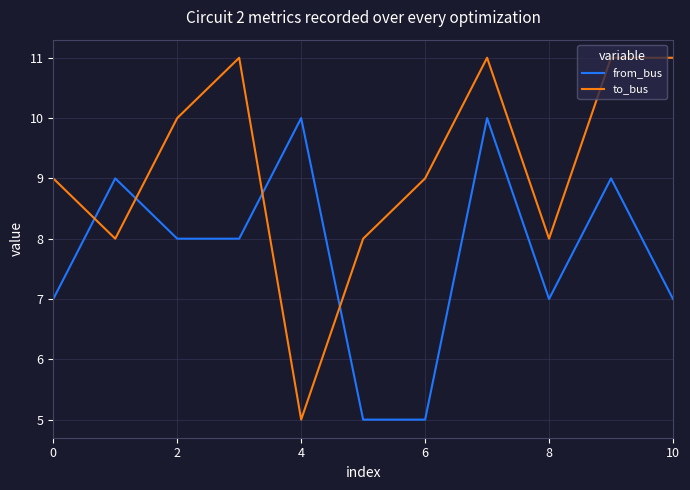

How many intersections are there between from_bus and to_bus?

4